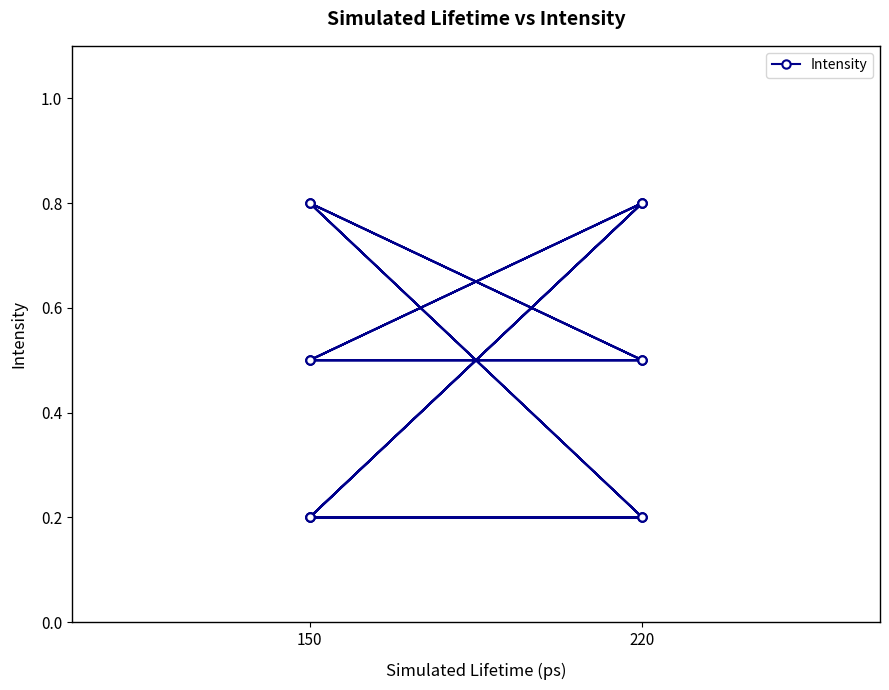

Which label corresponds to the smallest value in the chart?

150